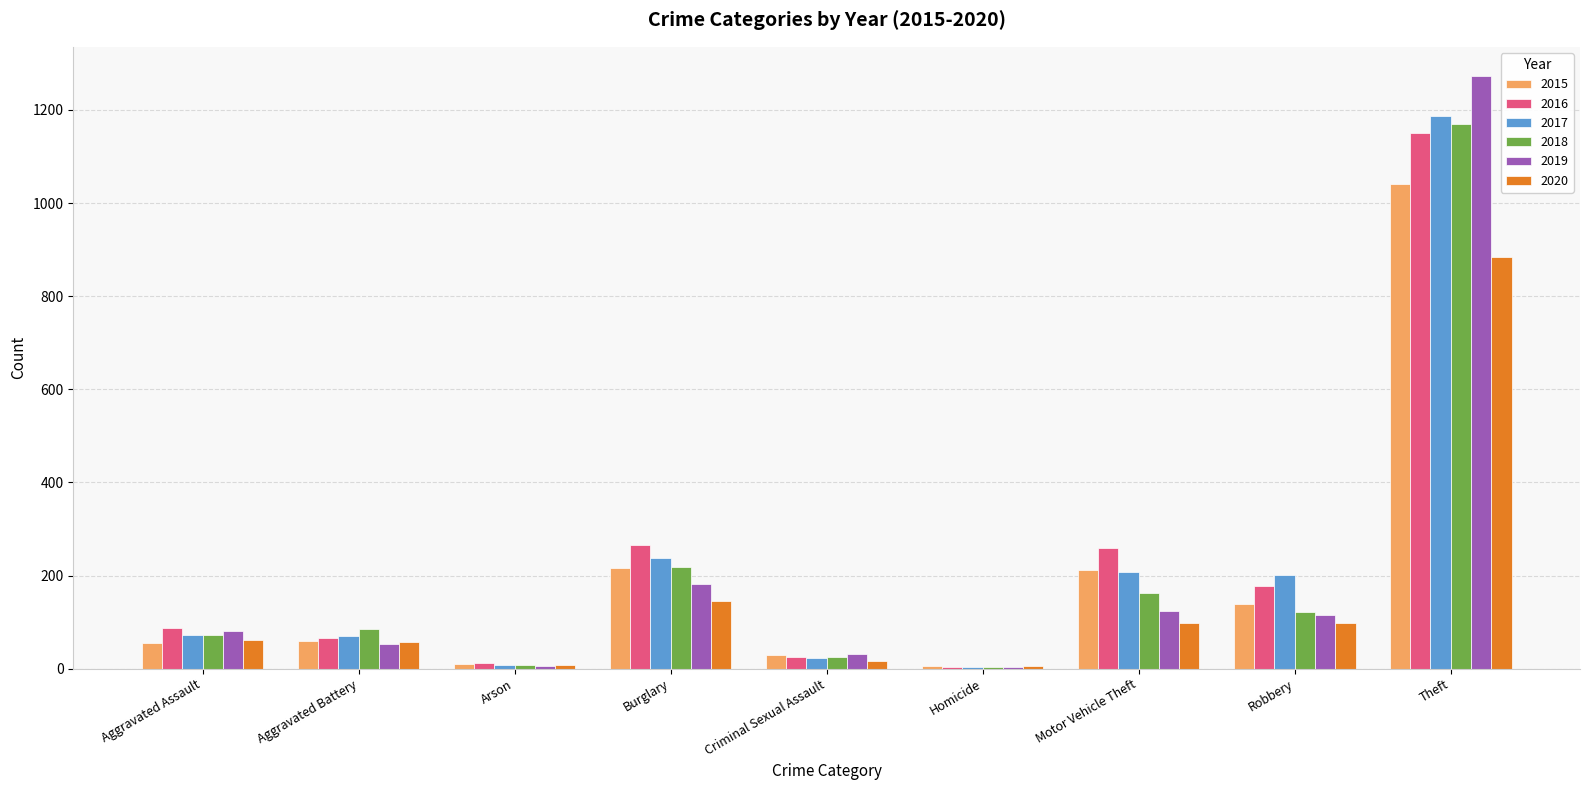

How many categories are shown in the chart?

9